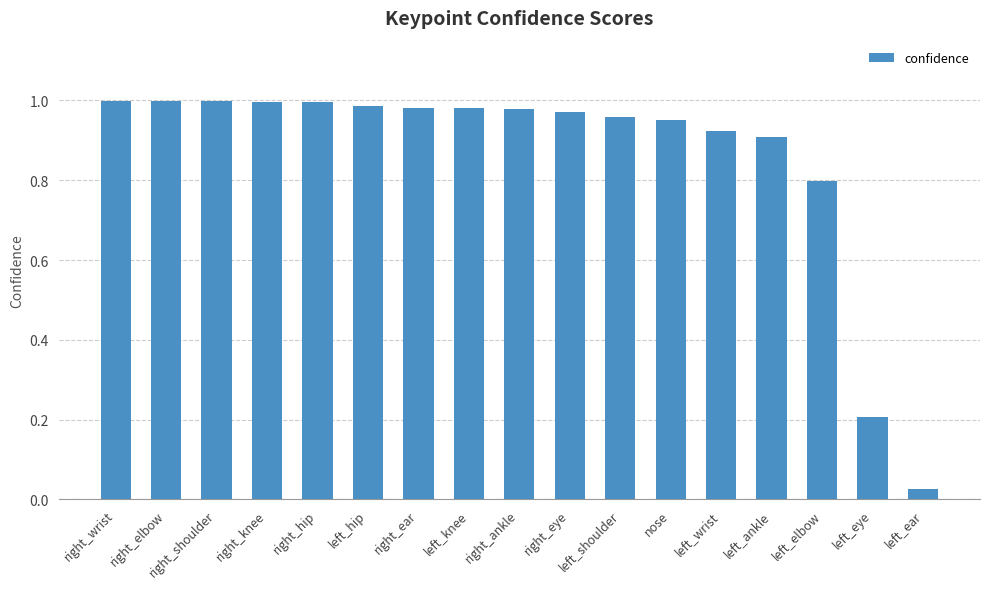

Which has a higher value, right_eye or nose?

right_eye